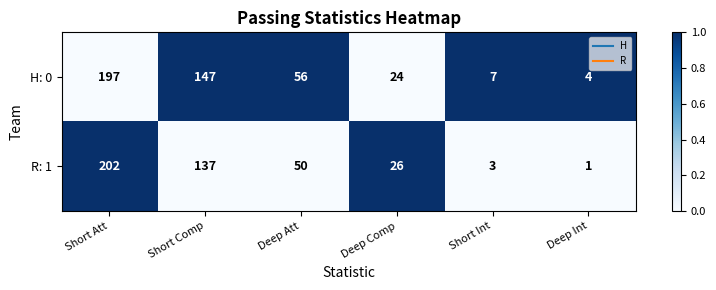

What value does the H: 0 series have at Deep Int?

4